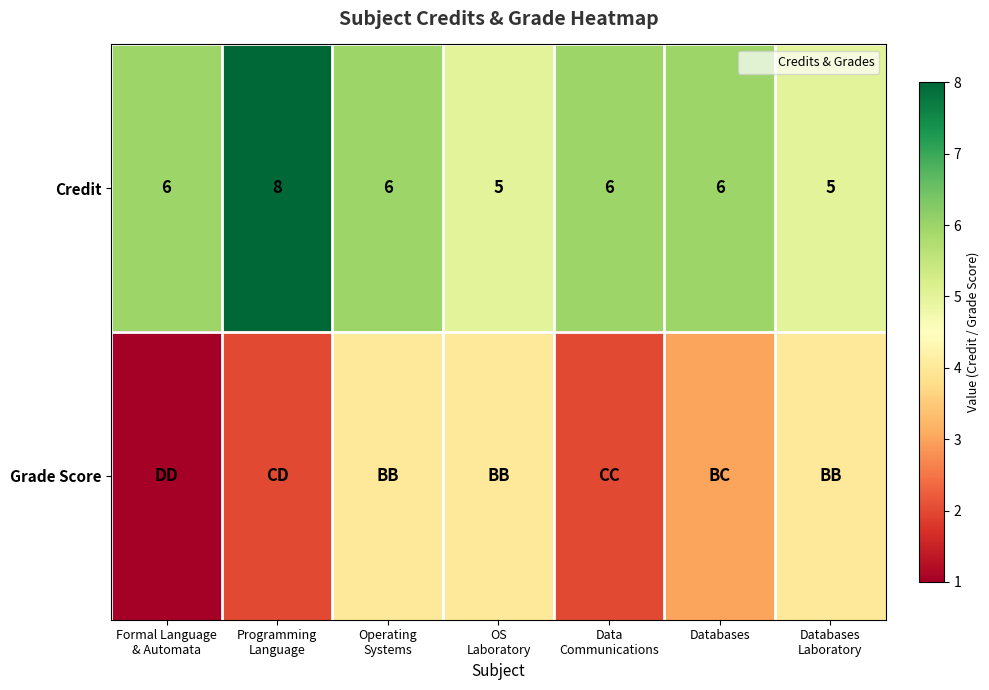

Which series has the largest total across all categories?

Credit